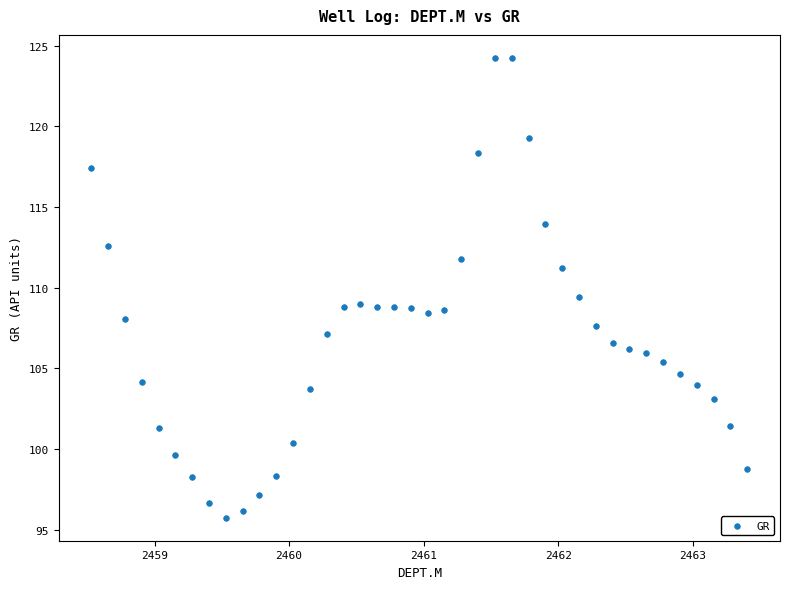

What is the range of X values (max minus min)?

4.9